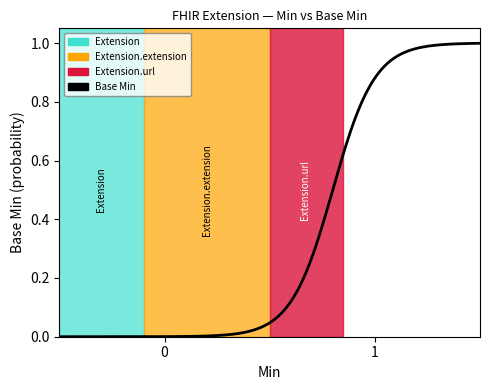

How many lines are shown in the chart?

1